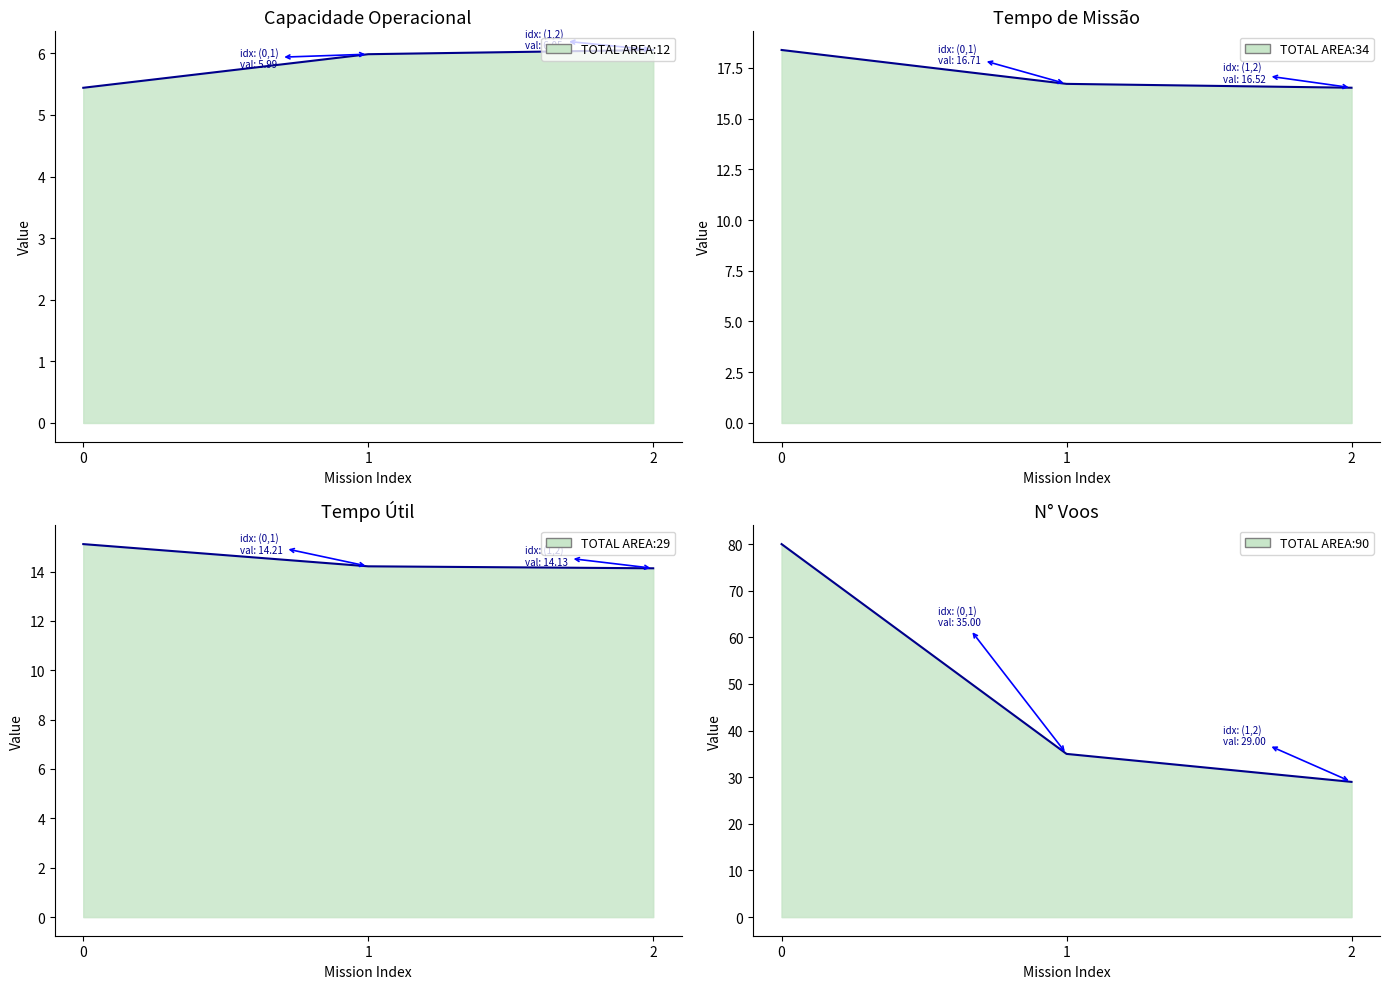

Between 1 and 2, which is larger?

2